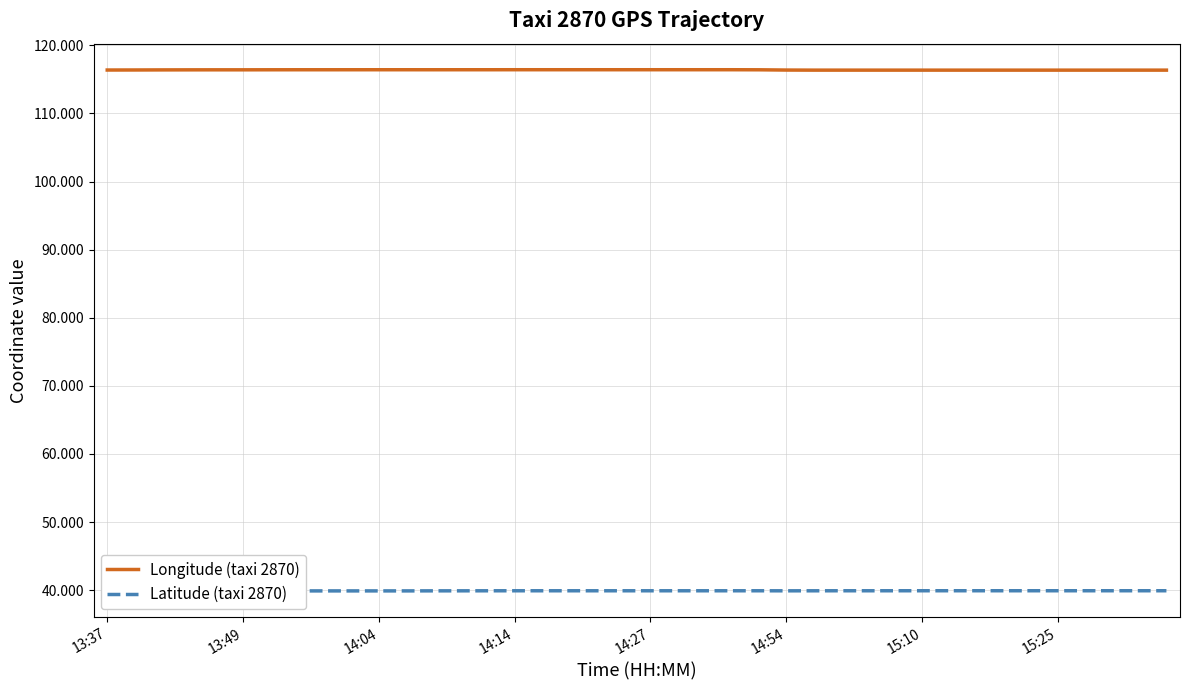

Rank the series by their maximum value, from highest to lowest.

Longitude (taxi 2870), Latitude (taxi 2870)